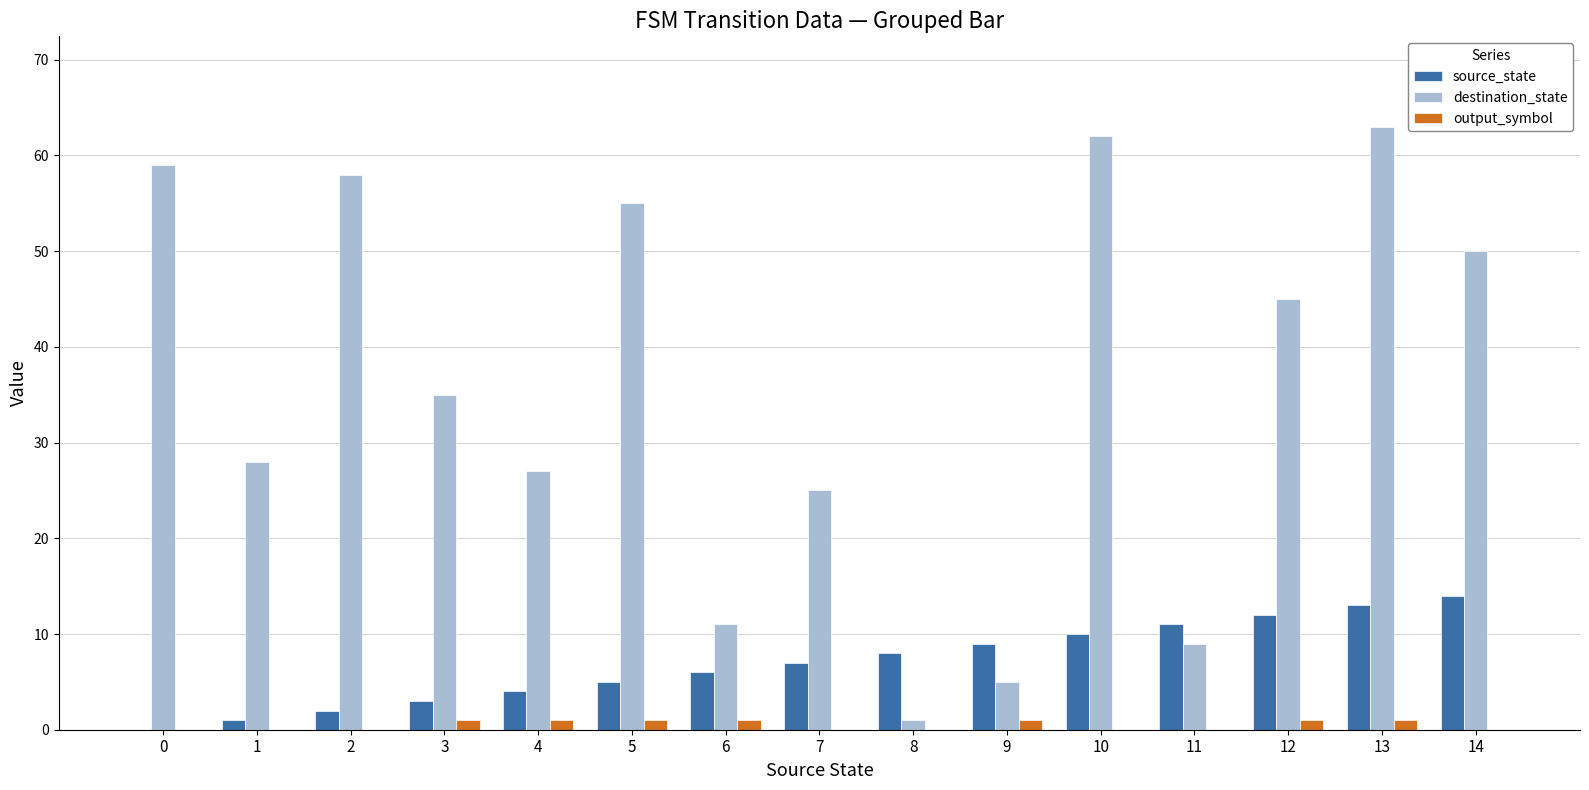

How many data points does each series have?

15